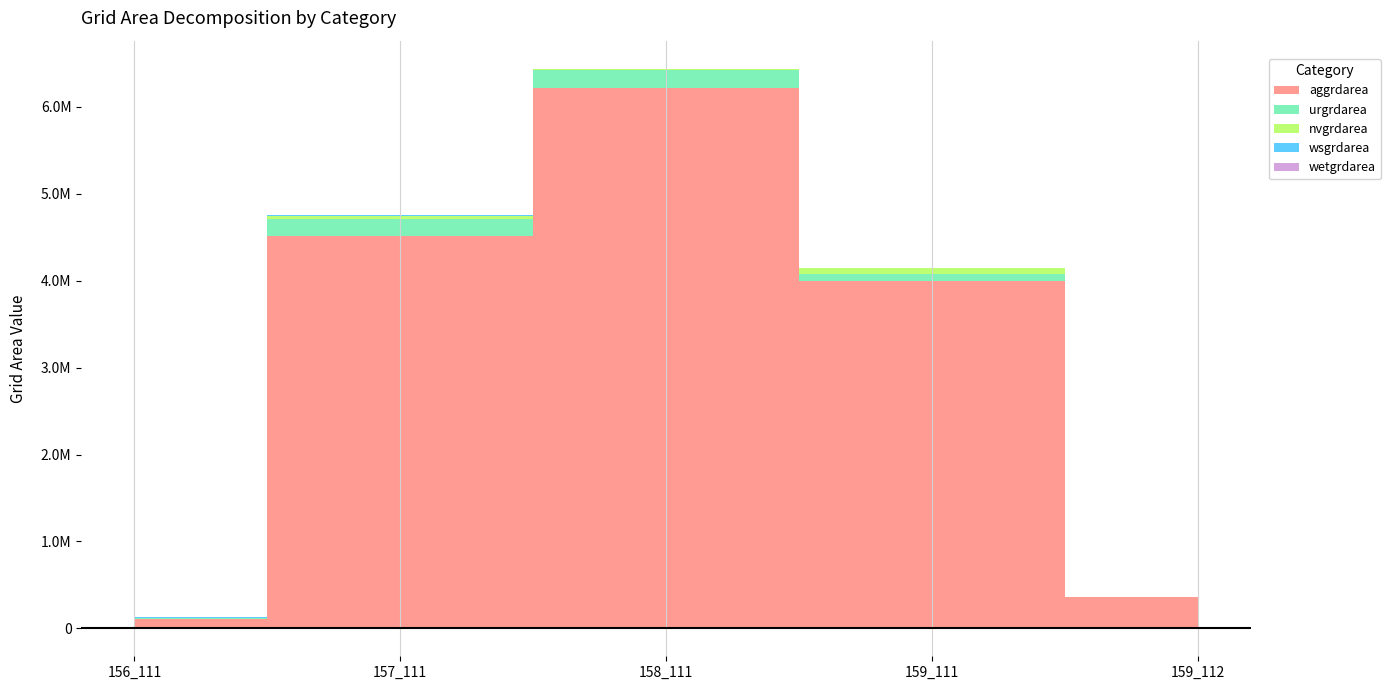

Which has a higher value, 159_111 or 157_111?

157_111